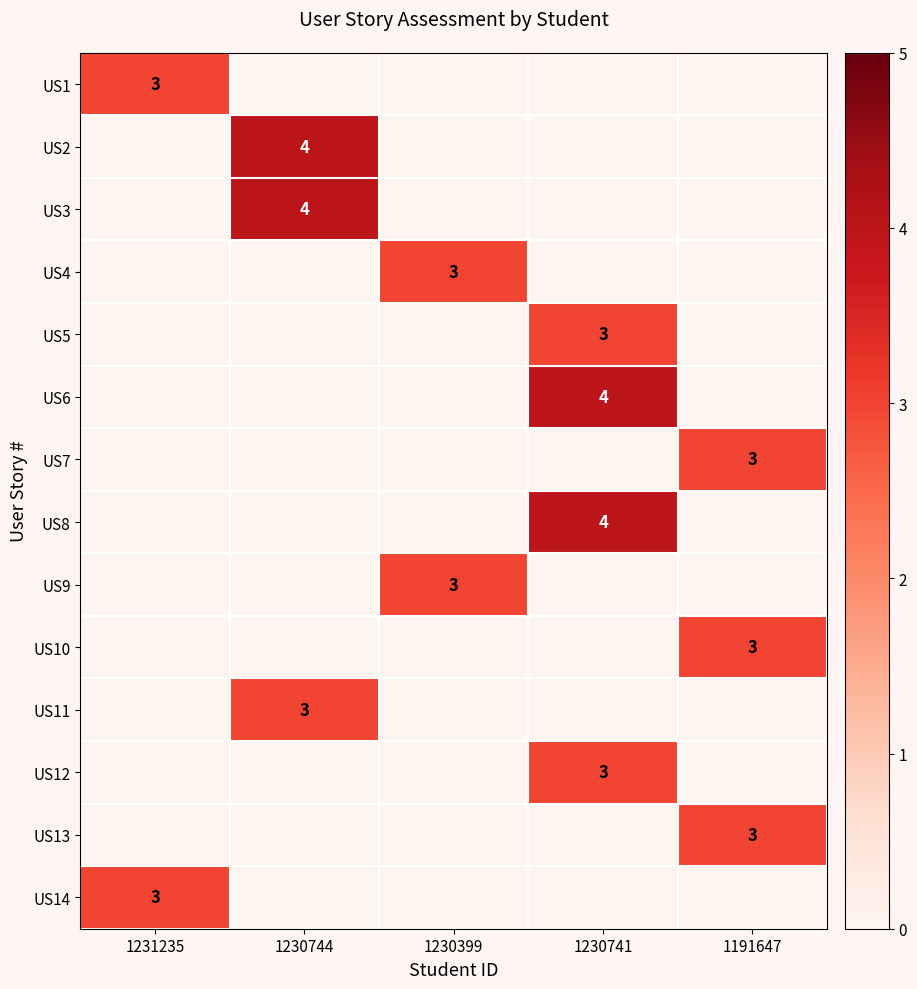

What is the greatest value displayed?

4